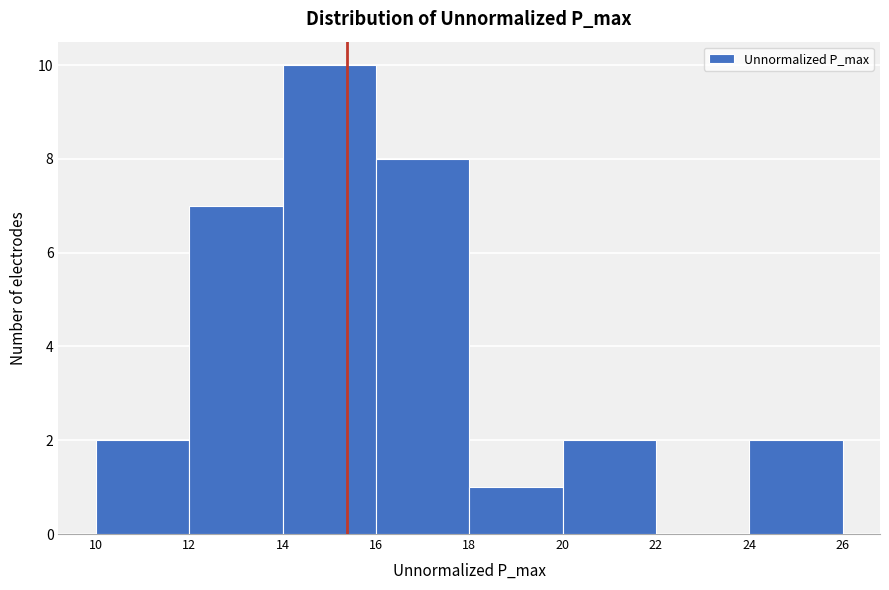

How tall is the bar that spans 16 to 18 on the x-axis? The values are not printed on the chart, so give them approximately, as read against the axis.

8